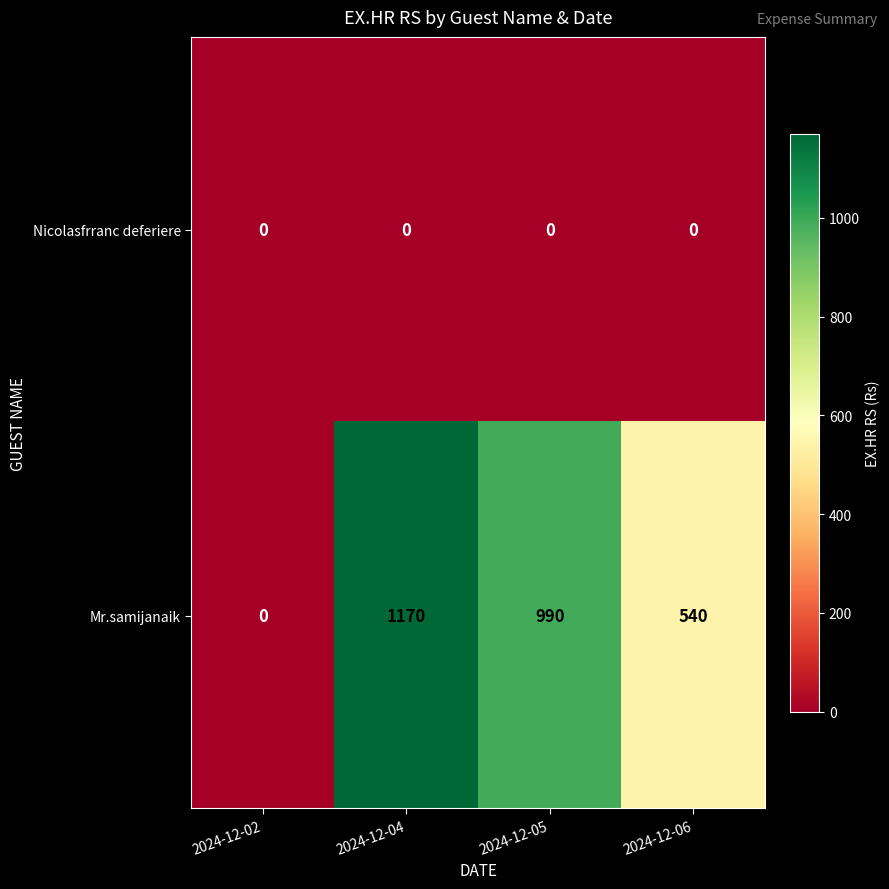

Rank the series by their average value, from highest to lowest.

Mr.samijanaik, Nicolasfrranc deferiere